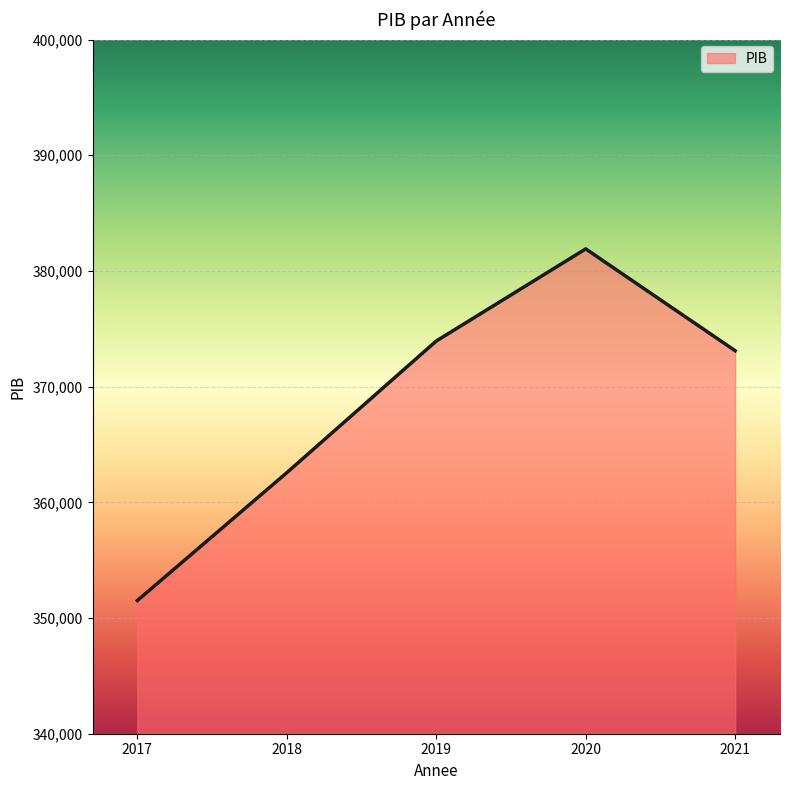

The chart shows a value of 362561.8 at 2018. True or false?

True